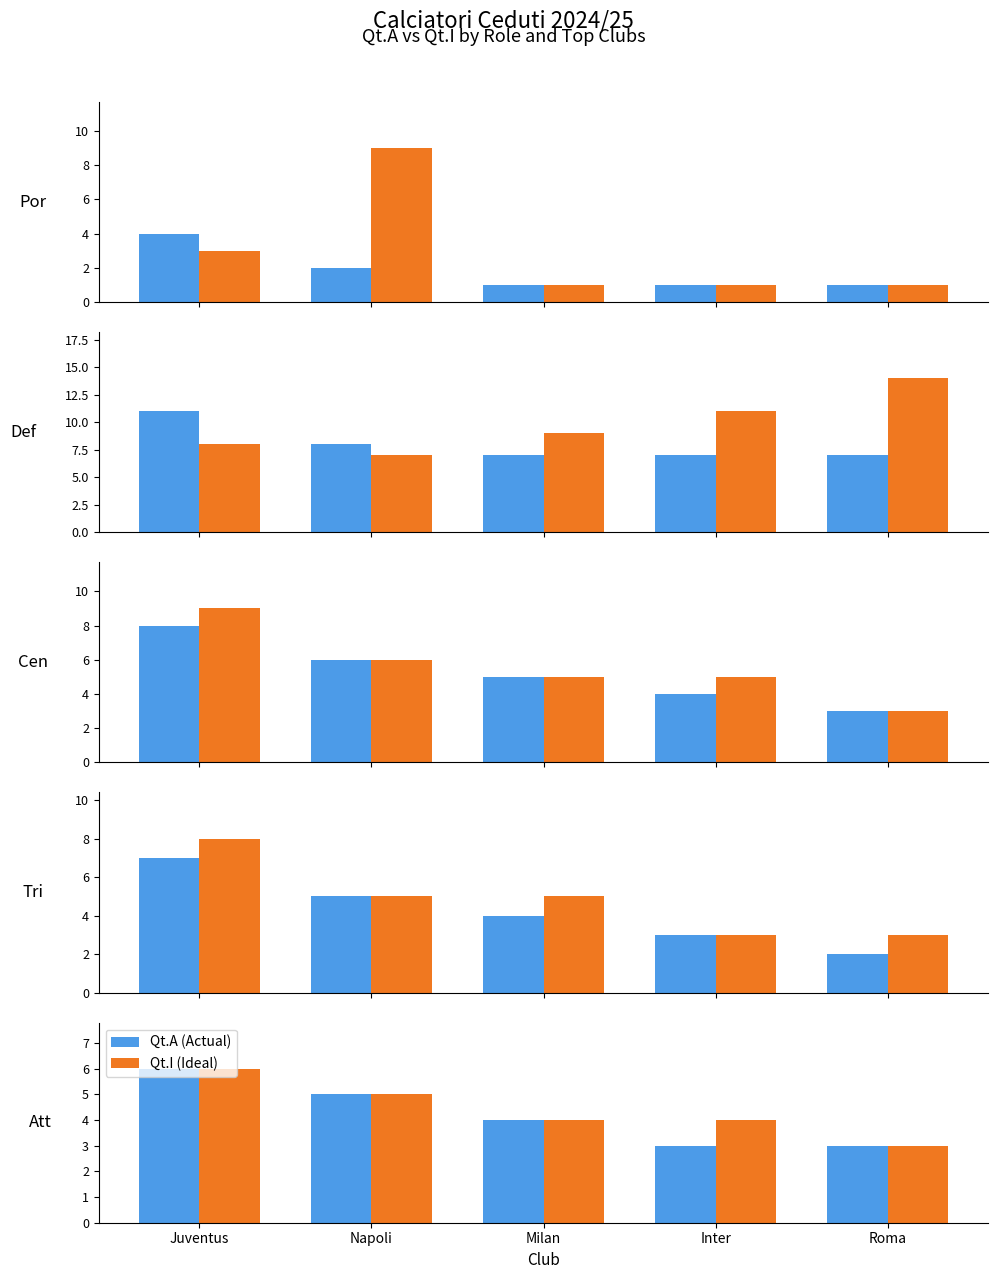

Are the bars grouped side by side (vs. stacked)?

Yes